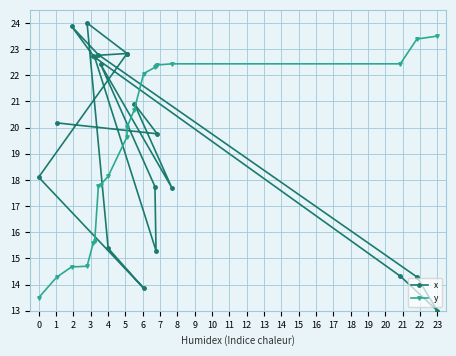

How many series are shown in this chart?

2